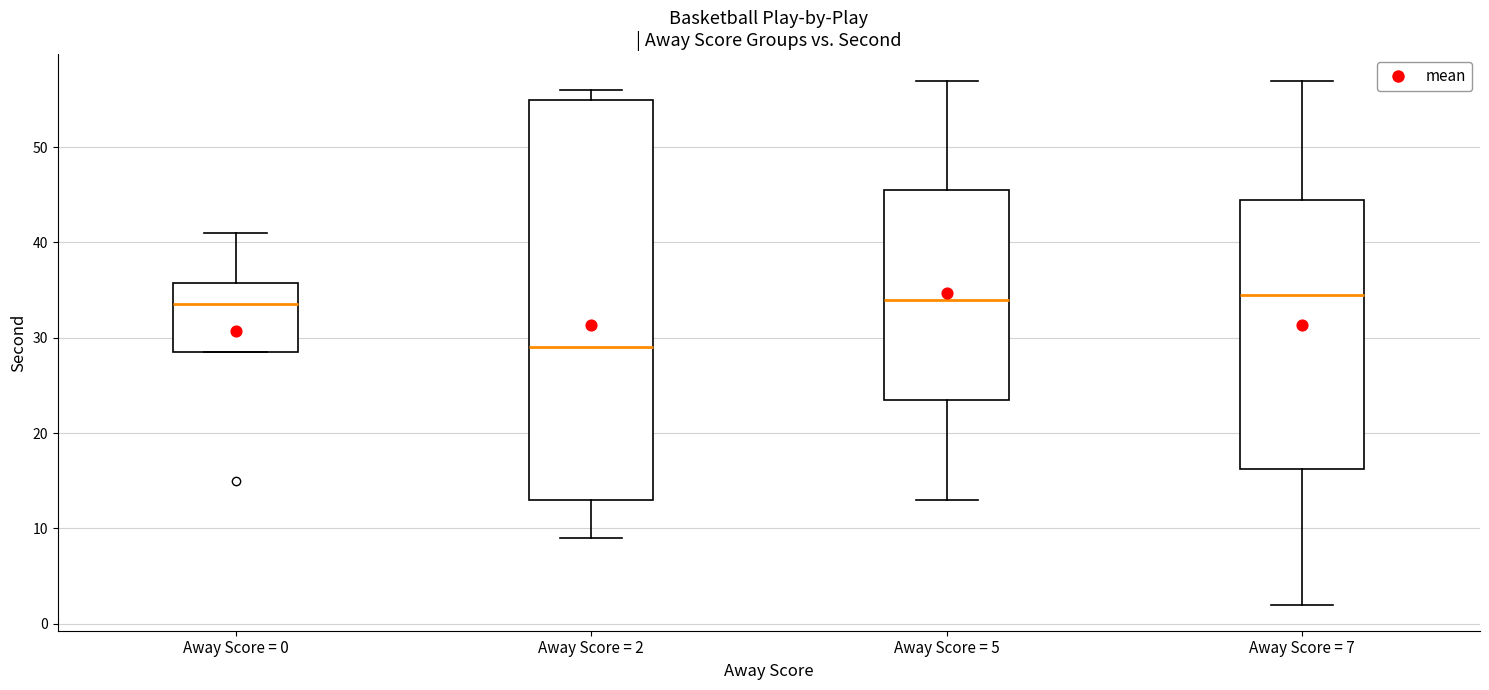

Which box has the lowest median line?

Away Score = 2